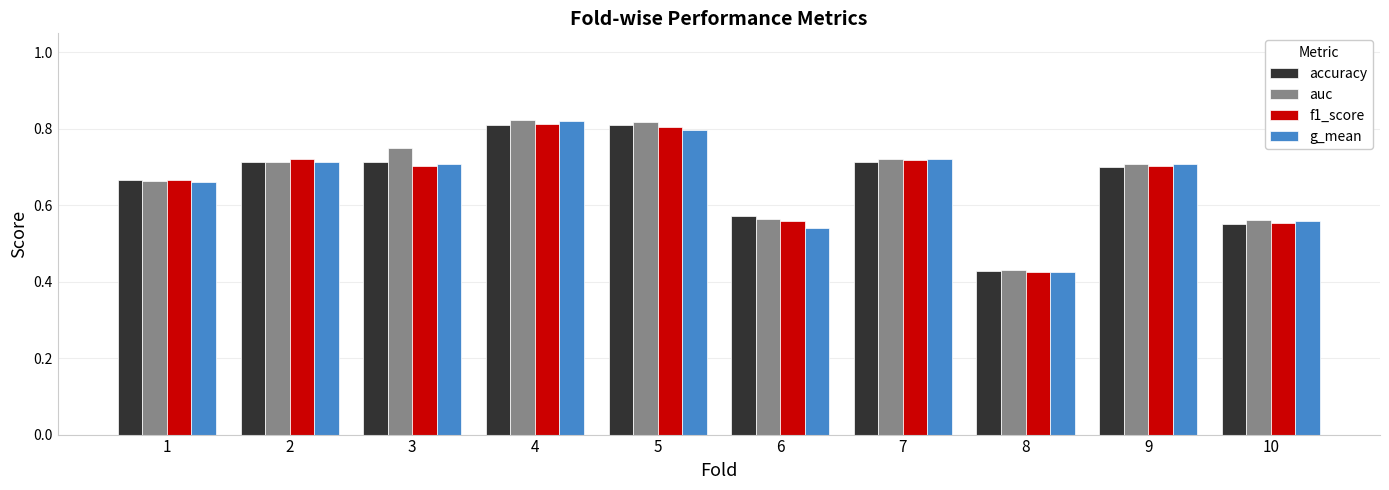

Which category has the lowest value in the accuracy series?

8